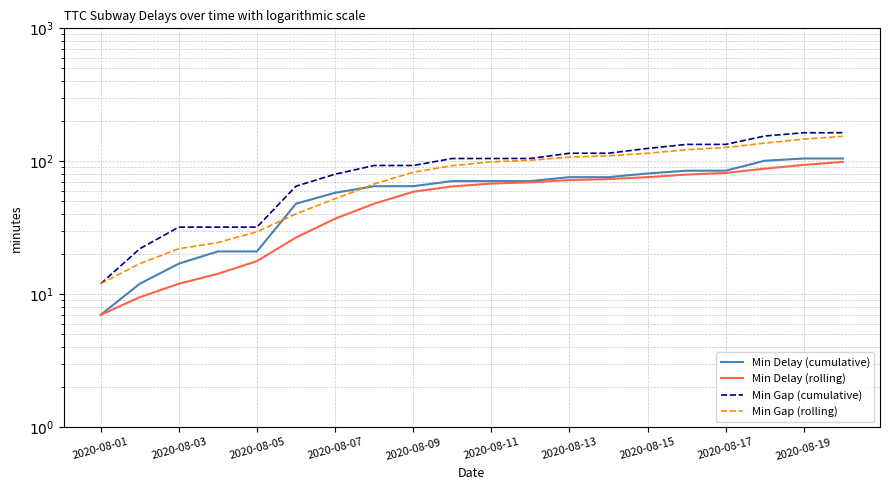

Which series has the widest spread of values?

Min Gap (cumulative)